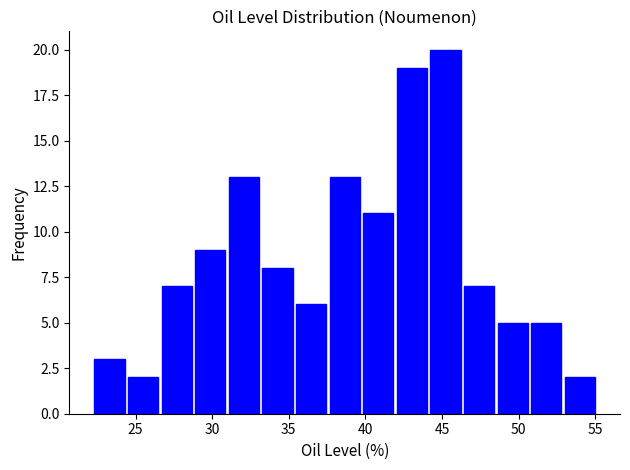

Which range on the x-axis has the tallest bar?

44.0 to 46.5